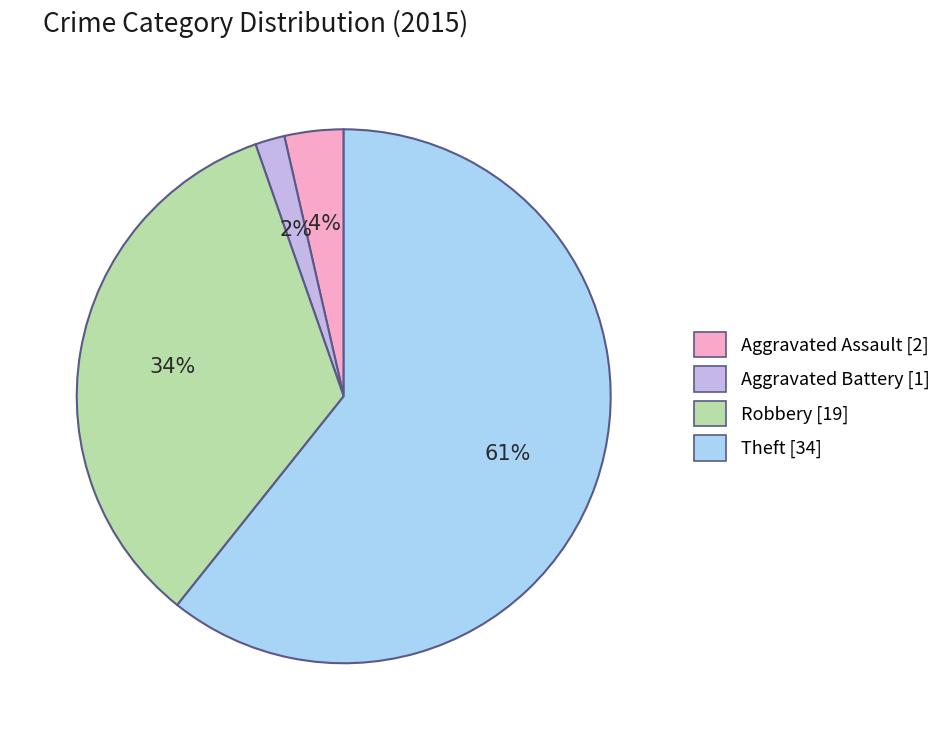

To the nearest percent, what is the average slice percentage?

25%